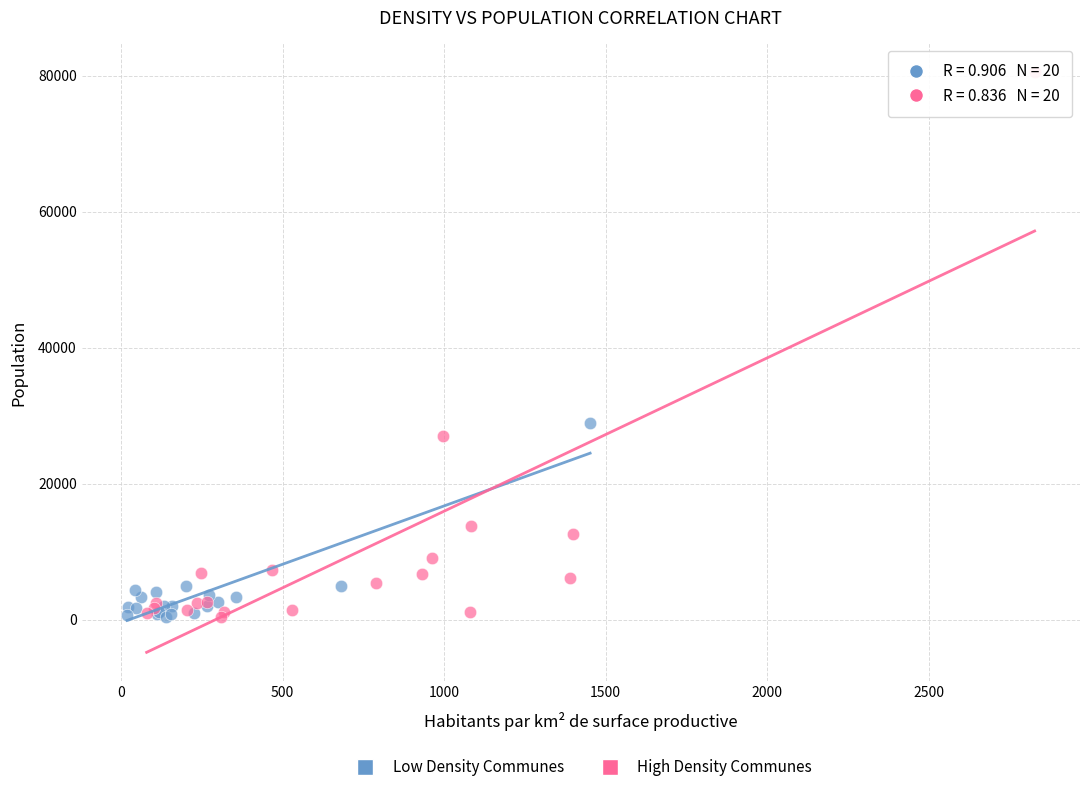

Which series has the widest spread of Y values?

High Density Communes